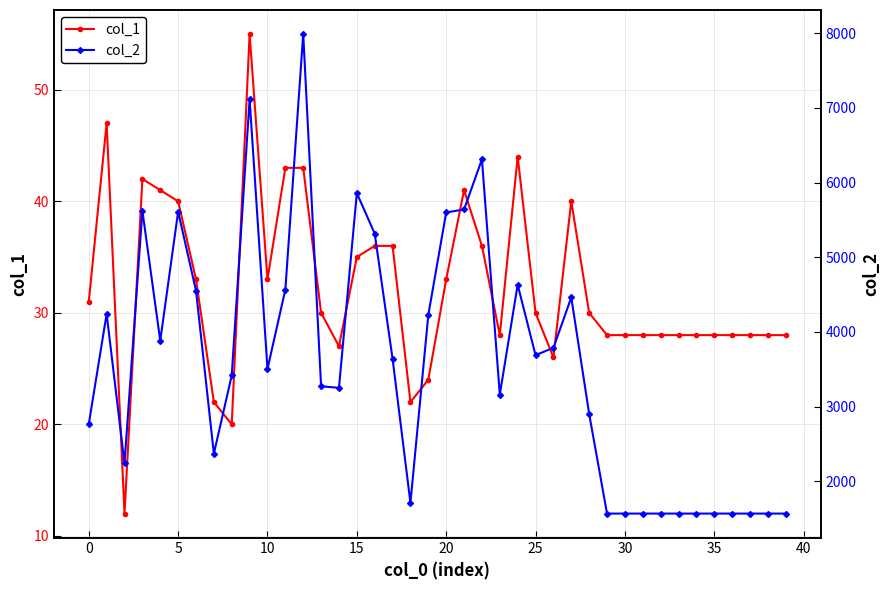

The value of col_1 at 0 is 52. True or false?

False